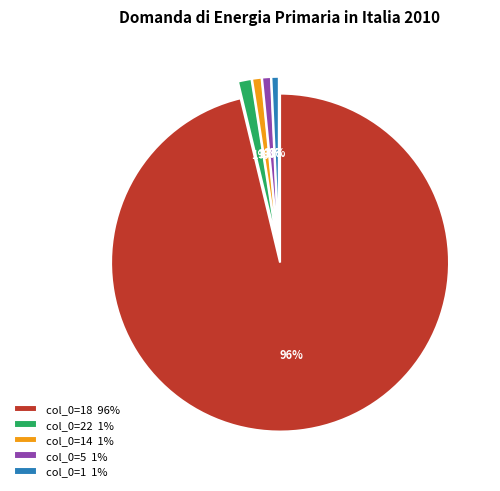

Which slice is the largest?

col_0=18 96%